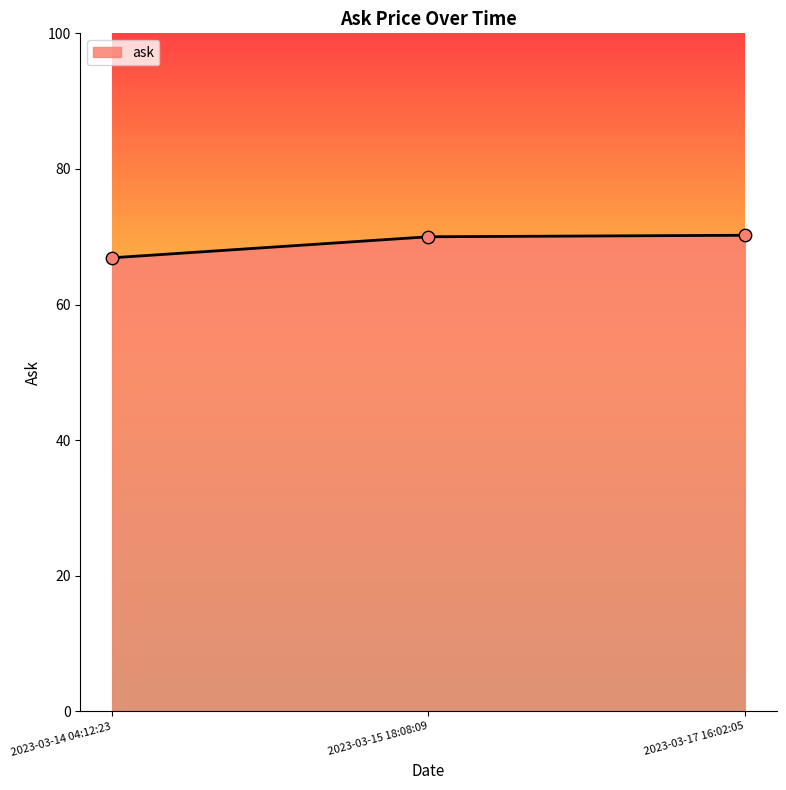

Between 2023-03-14 04:12:23 and 2023-03-15 18:08:09, which is larger?

2023-03-15 18:08:09